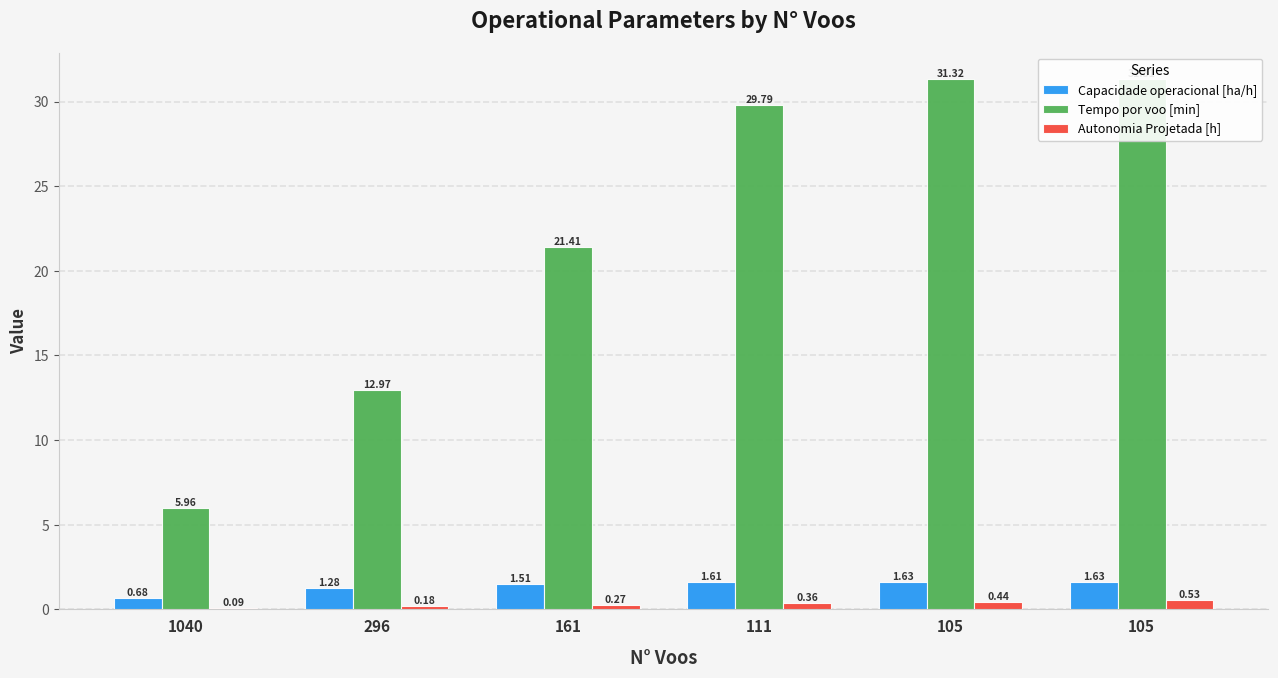

What is the sum of all Autonomia Projetada [h] values?

1.9